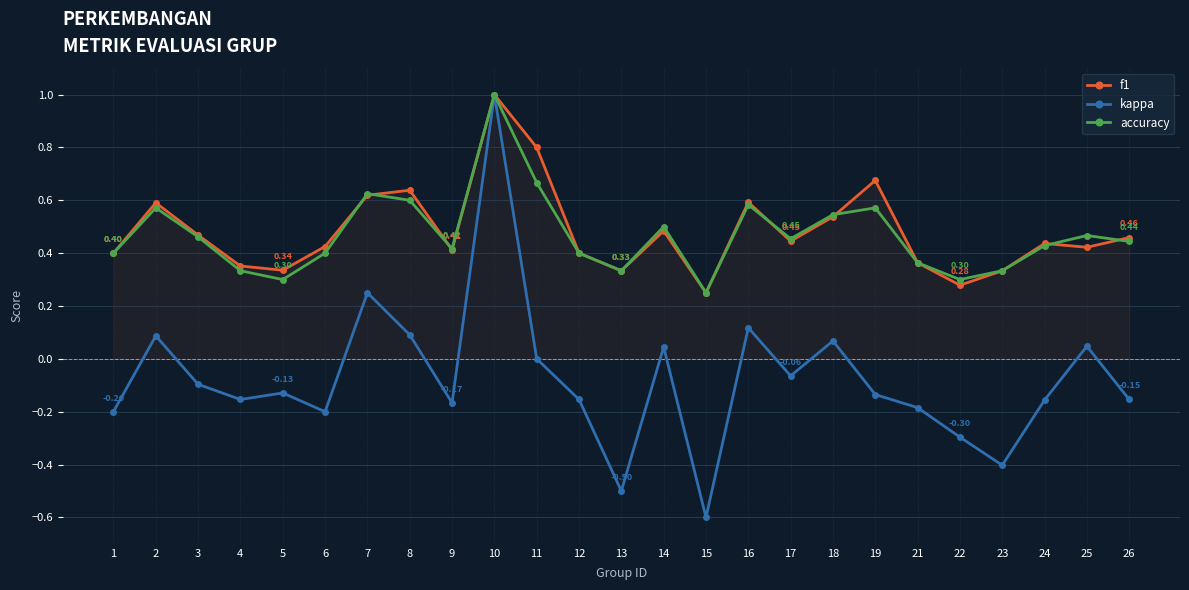

How many lines are shown in the chart?

3